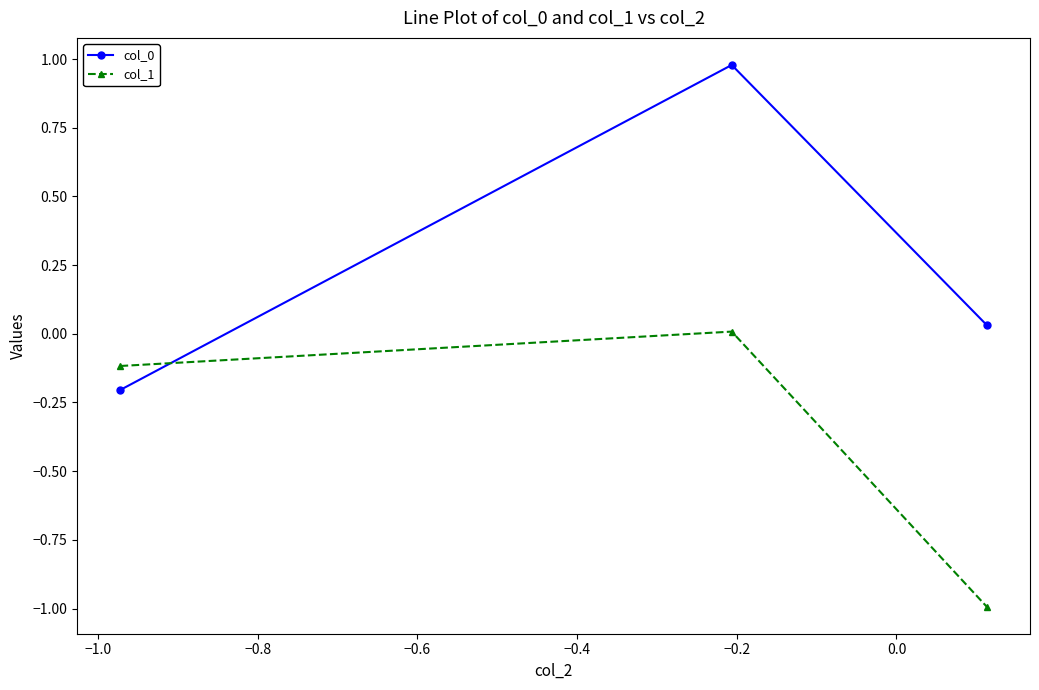

What is the value of the col_0 point at the 1st from the left?

-0.2